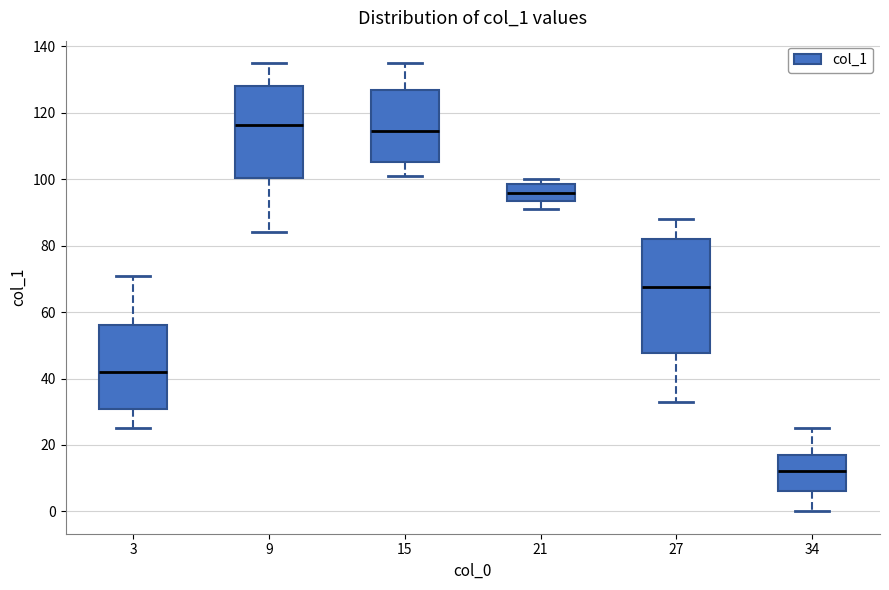

Which box has the lowest median line?

34